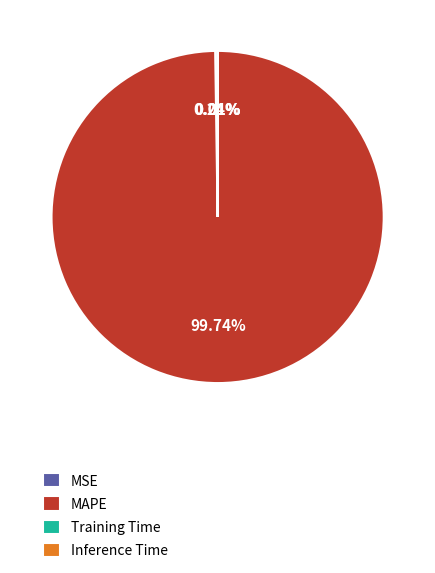

Which category has the biggest portion of the pie?

MAPE